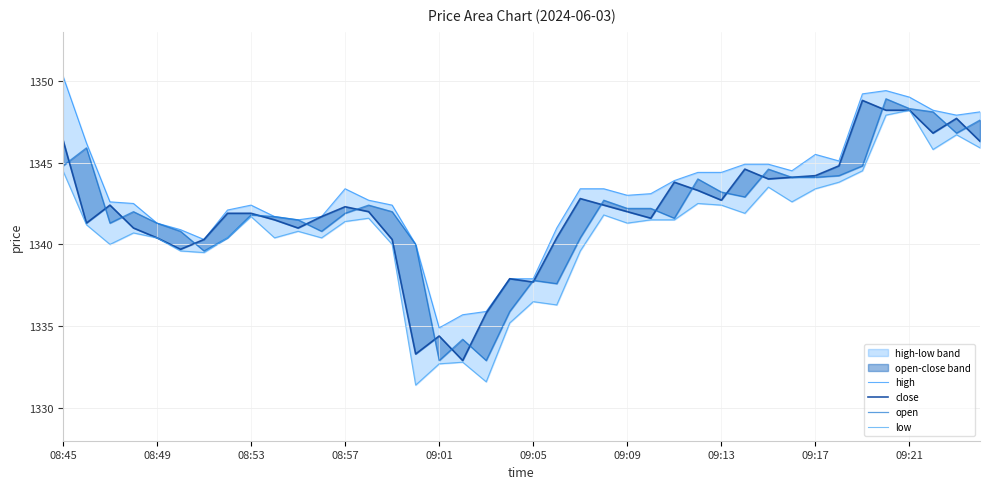

Is the value of low at 36 greater than the value of open at 35?

No